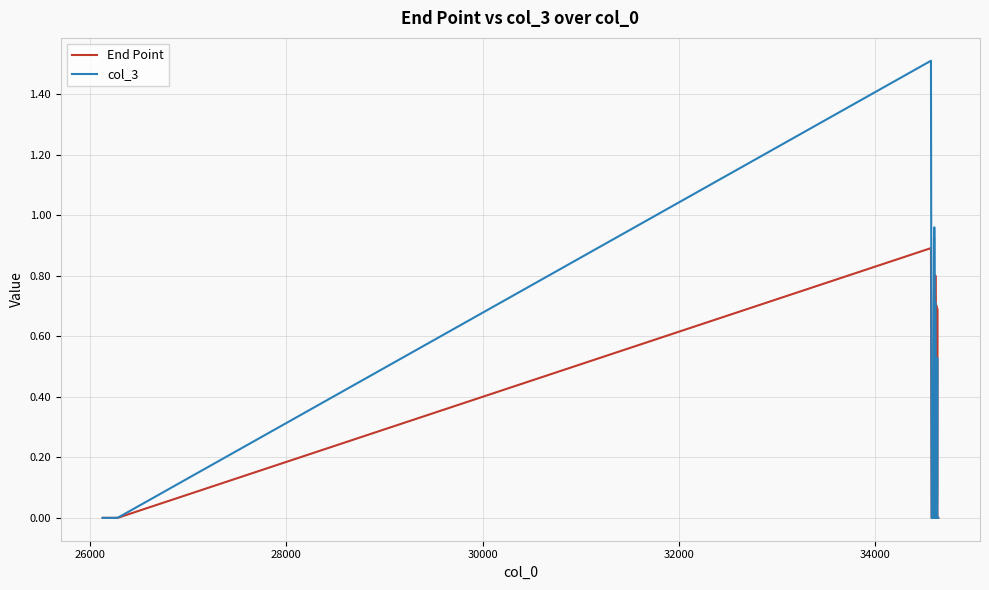

Which series has the widest spread of values?

col_3